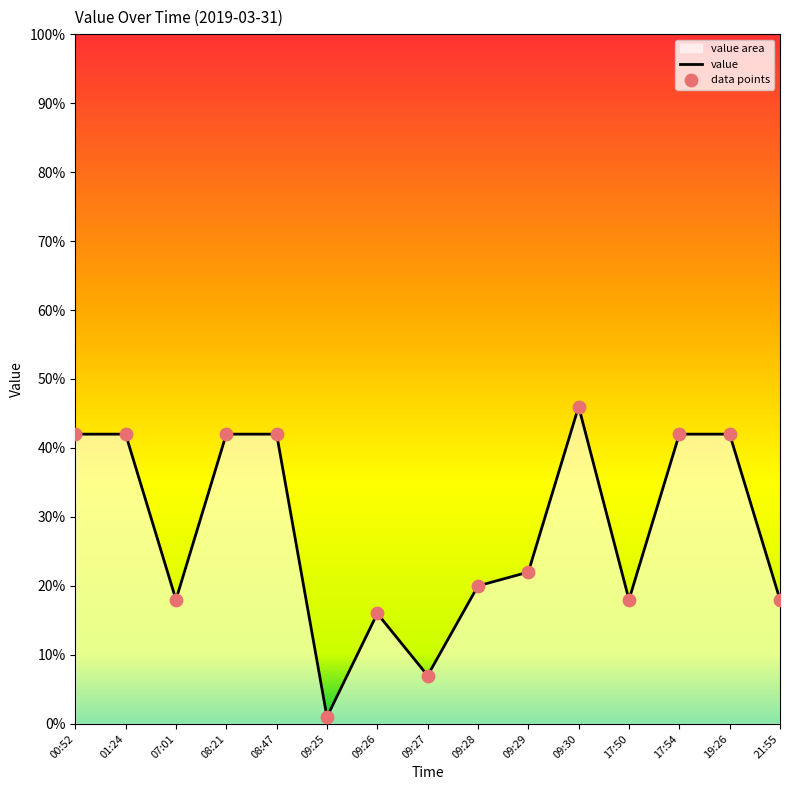

At which category is the sum across all series the highest?

09:30